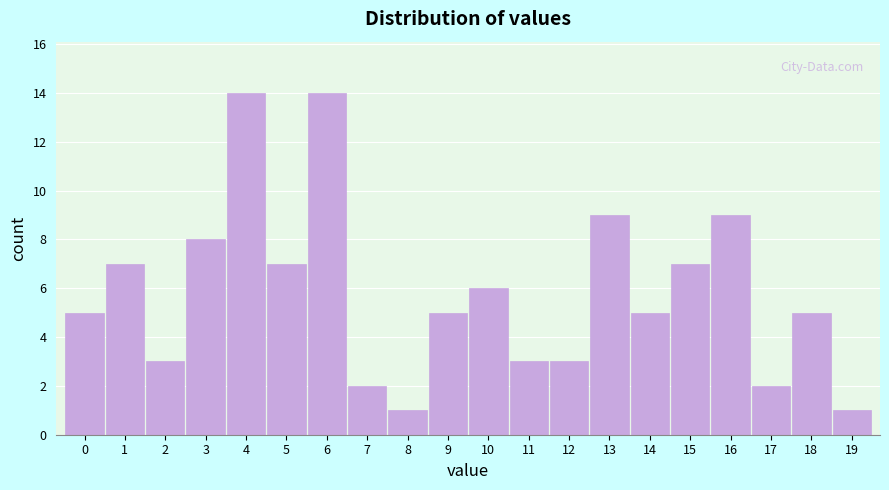

Reading right to left, what are all the values shown in this chart?

19=1	18=5	17=2	16=9	15=7	14=5	13=9	12=3	11=3	10=6	9=5	8=1	7=2	6=14	5=7	4=14	3=8	2=3	1=7	0=5